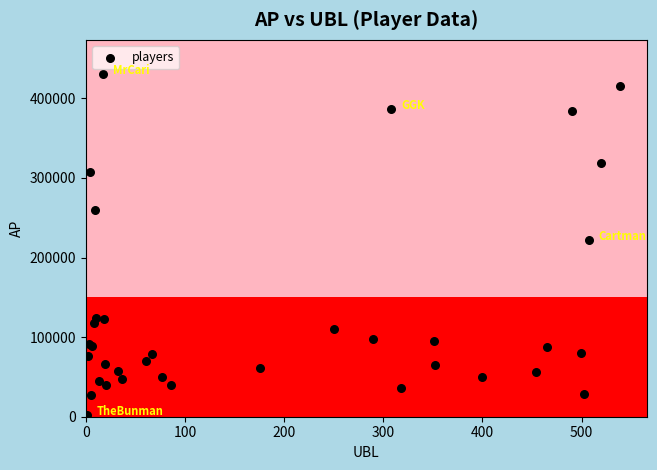

What Y value in the scatter plot is closest to 216093?

221709